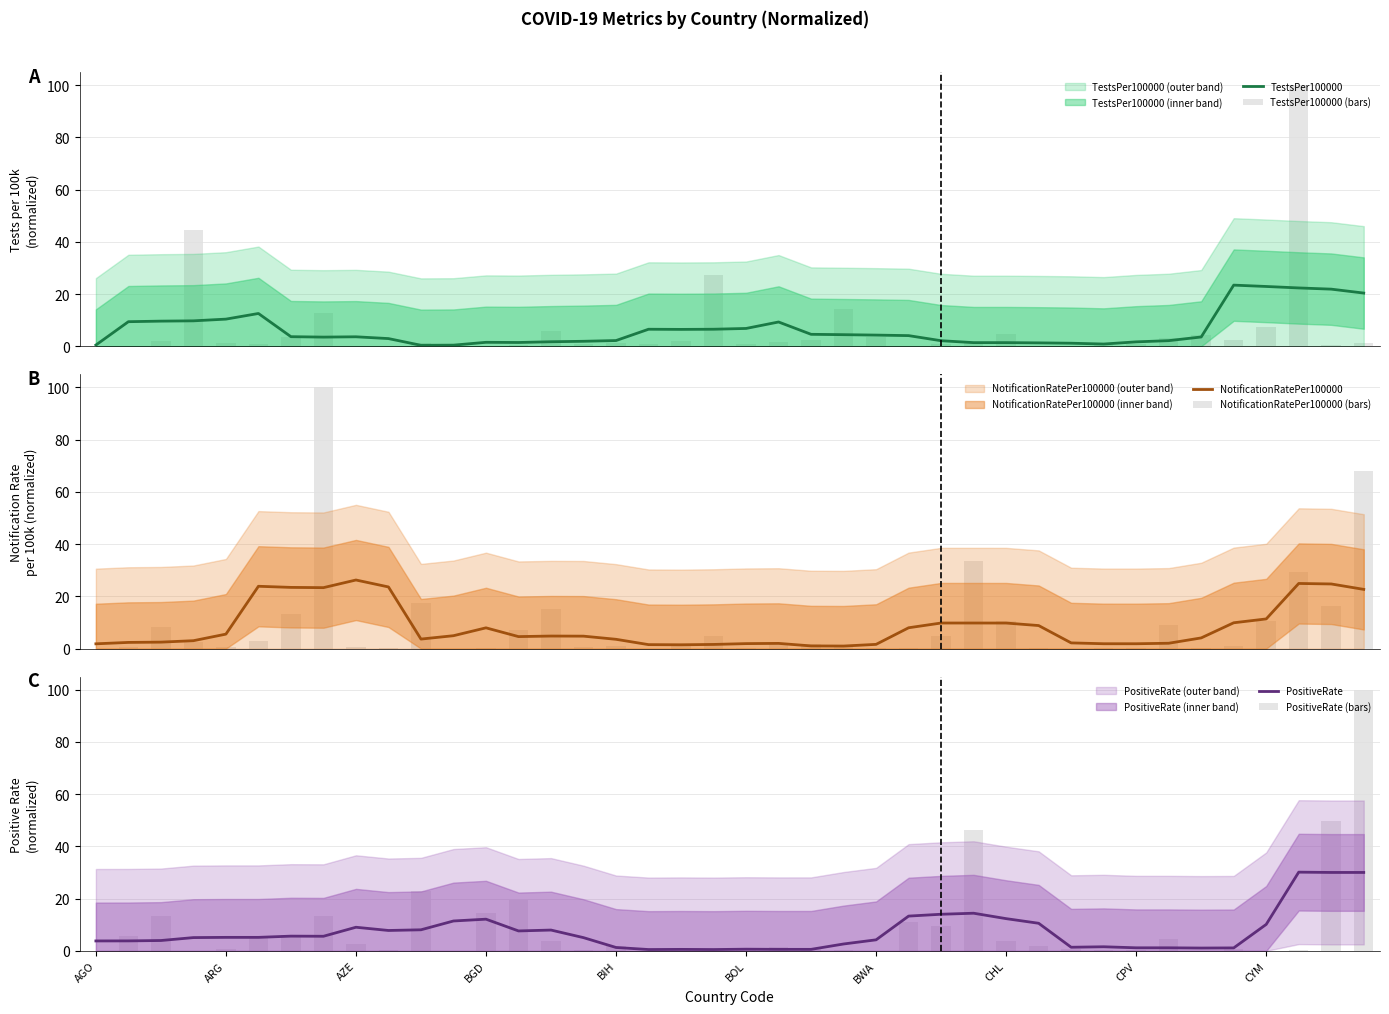

Which label corresponds to the smallest value in the chart?

AGO